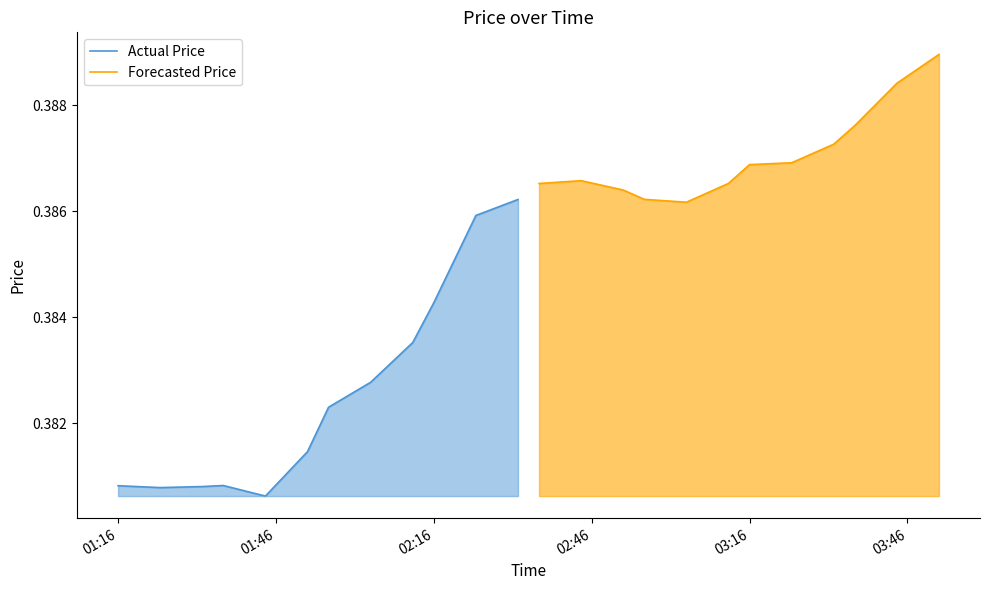

The value of Actual Price at 02:16 is 0.2. True or false?

False